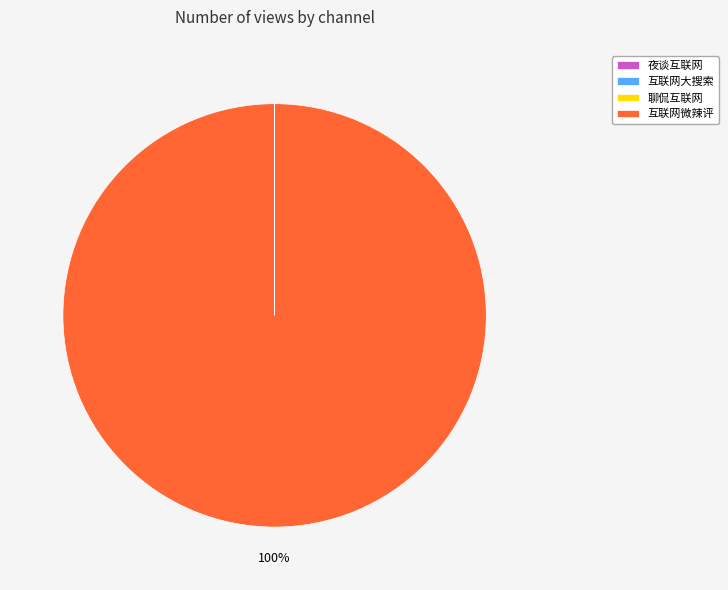

Which category accounts for the majority?

互联网微辣评